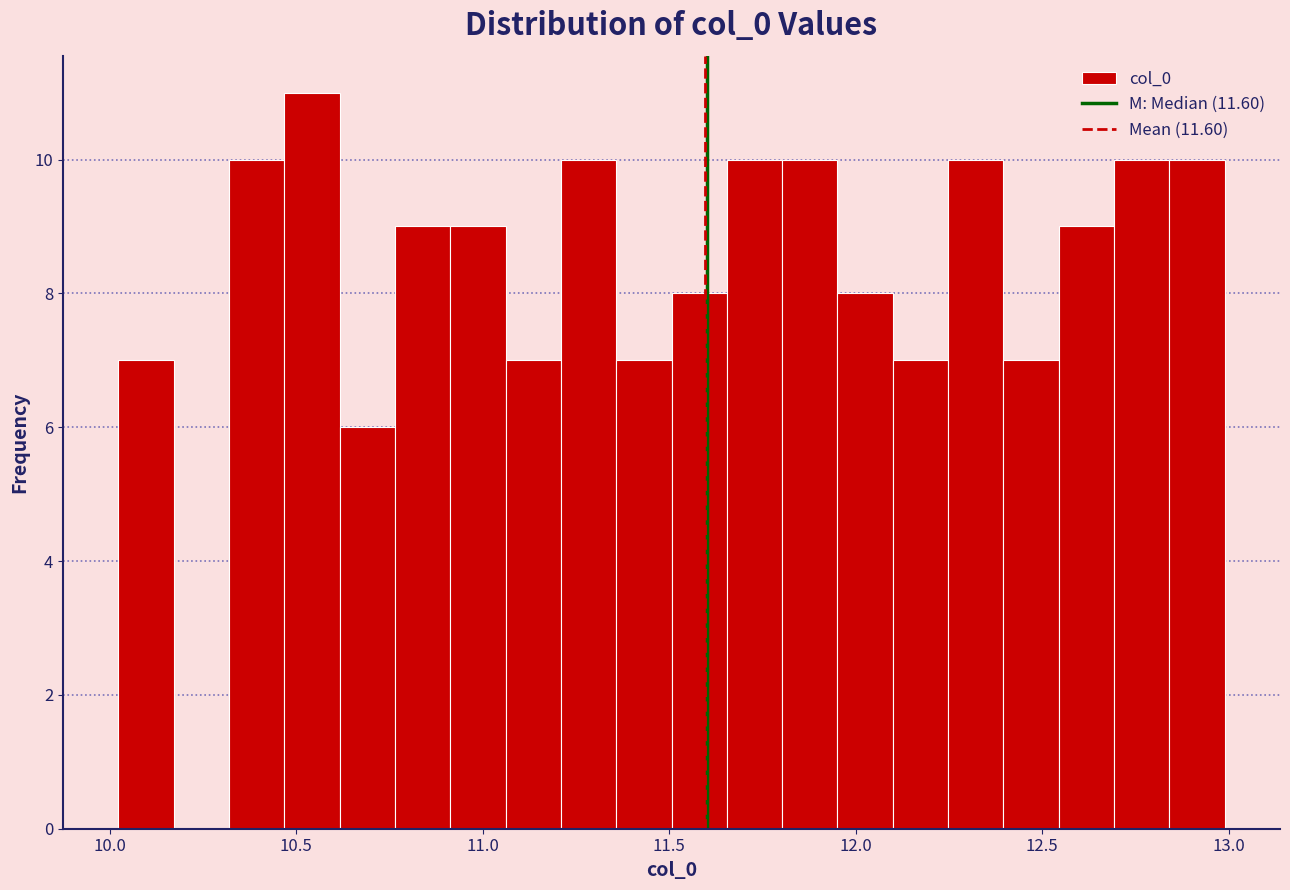

Read against the x-axis, roughly where is the centre of the tallest bar?

10.55